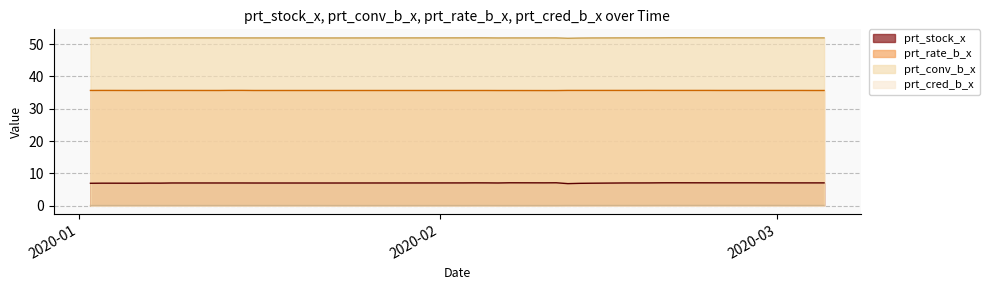

At how many categories does at least one series exceed 45?

40